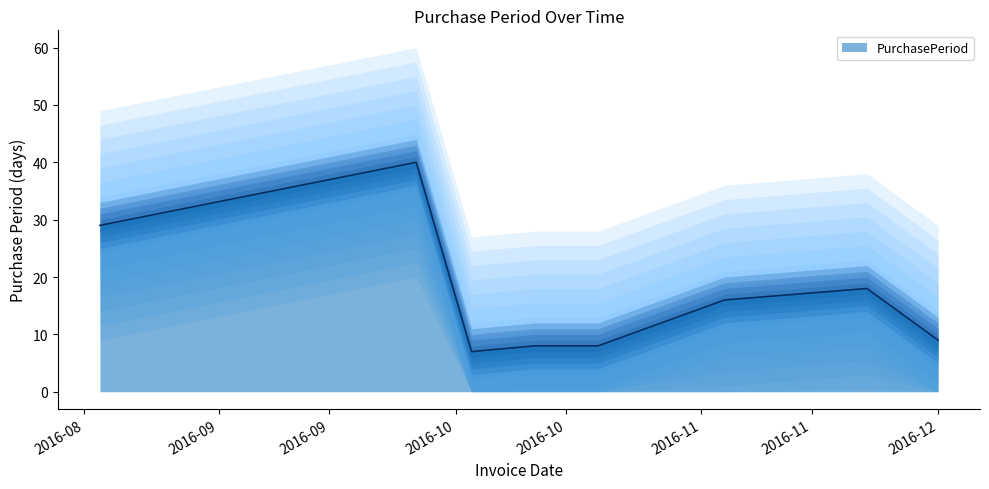

At which label does the data first exceed 16?

2016-08-17